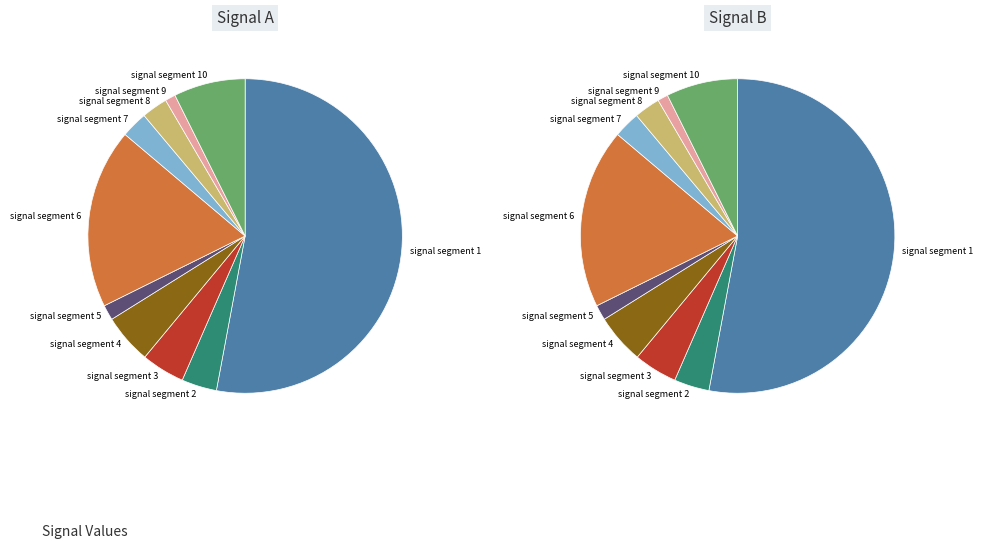

To the nearest percent, what is the difference between the signal segment 5 and signal segment 8 slice percentages?

1%